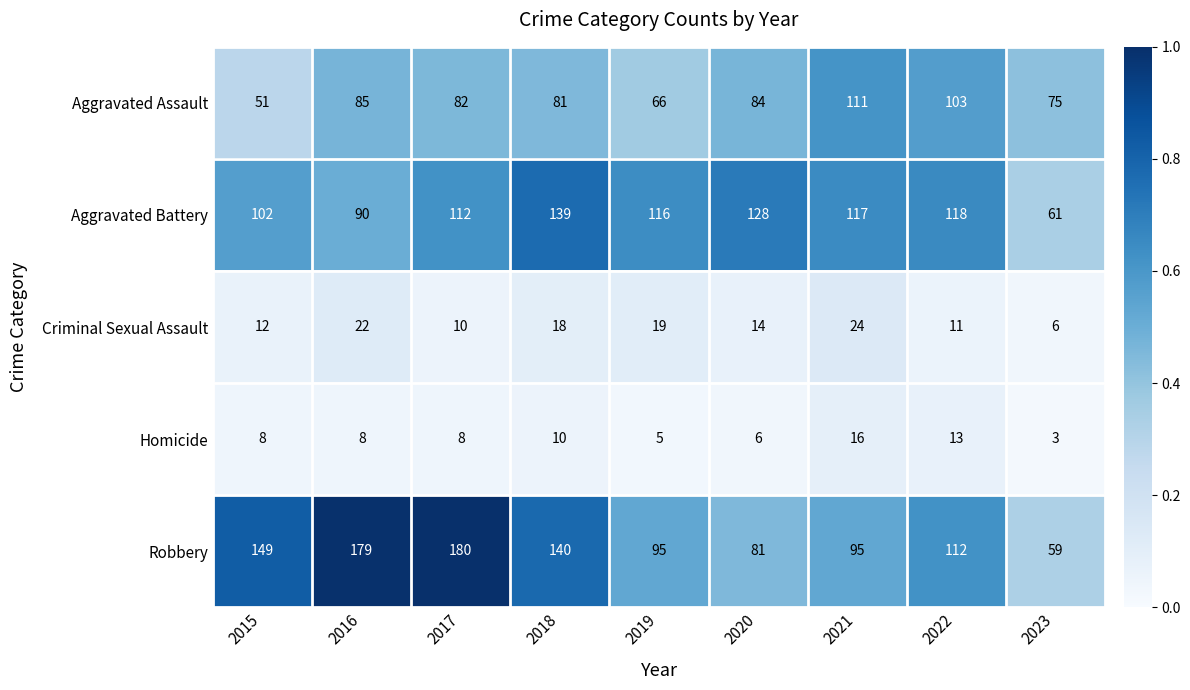

Between 2016 and 2018, which series saw the biggest shift?

Aggravated Battery